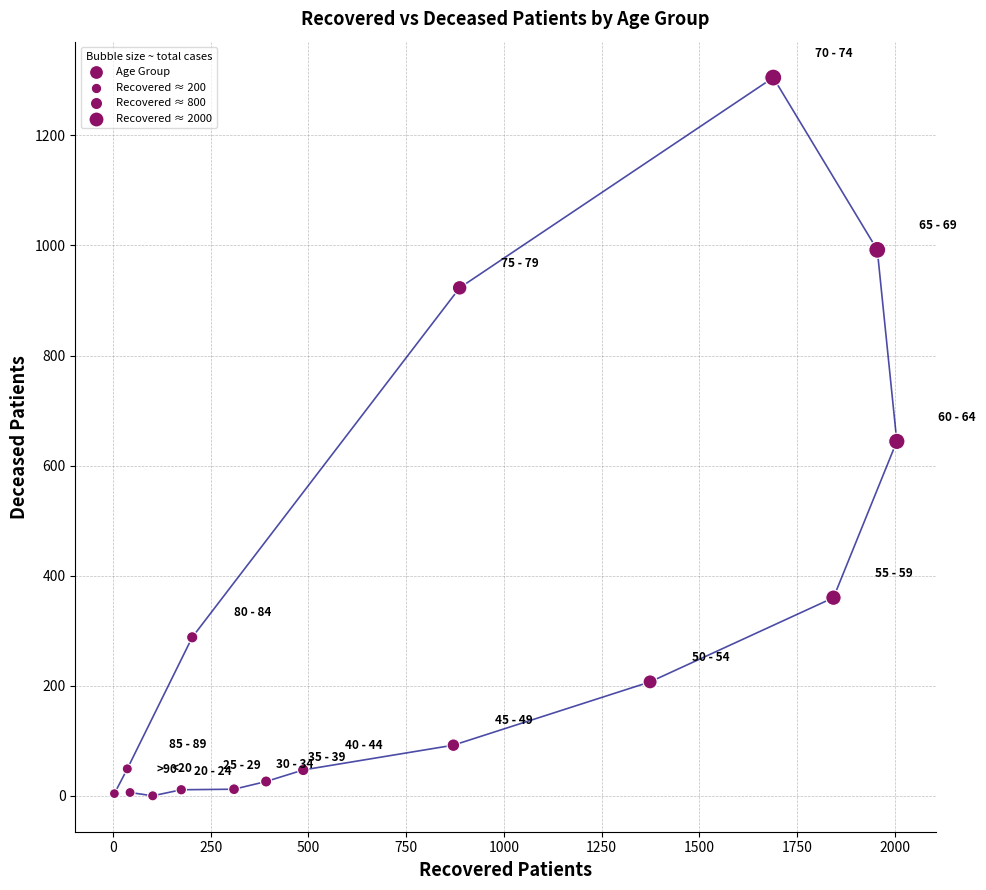

What is the range of X values (max minus min)?

2001